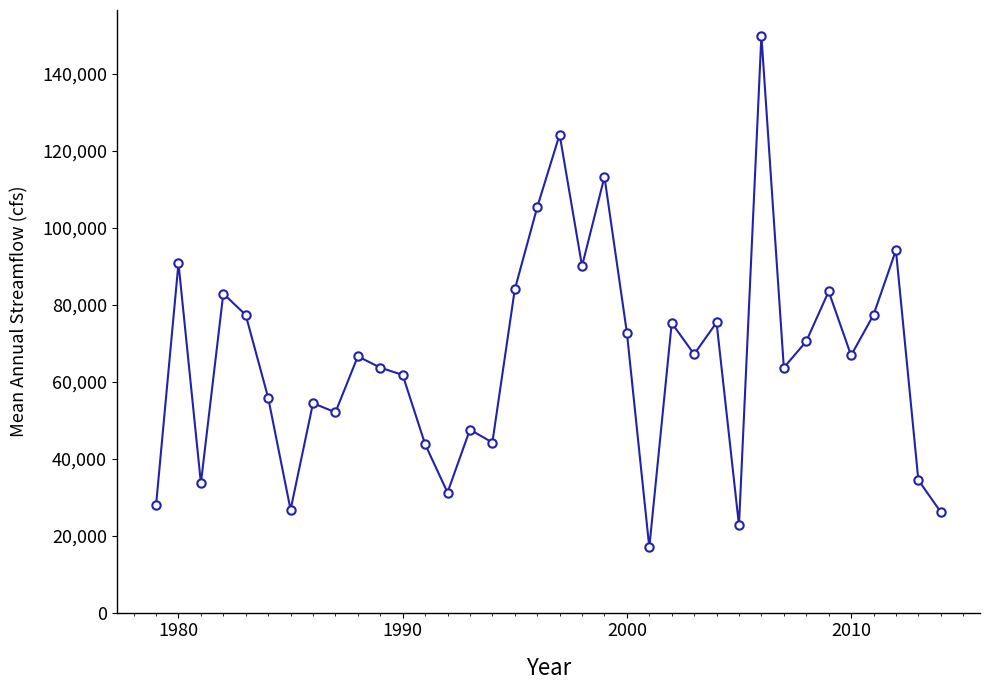

What is the minimum value shown in the chart?

16940